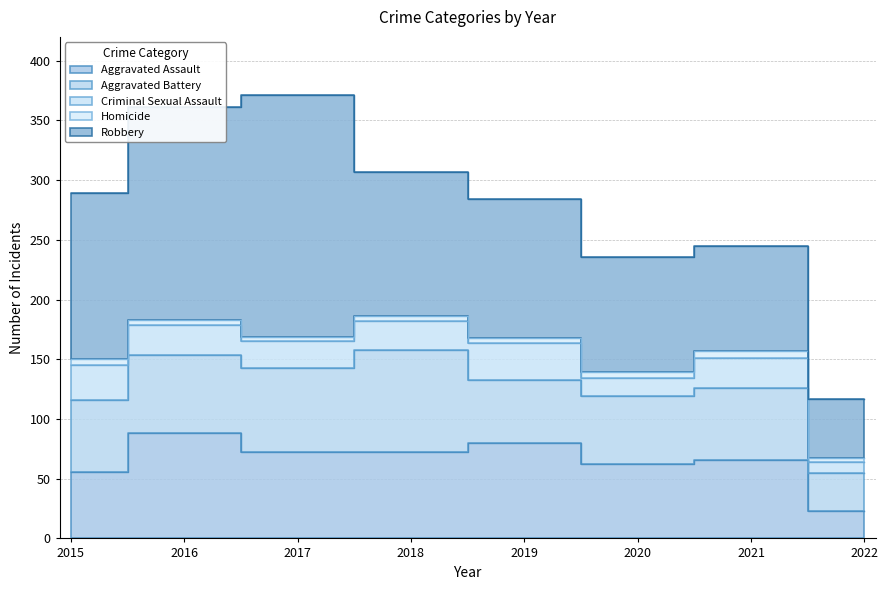

Count the number of categories in the chart.

8